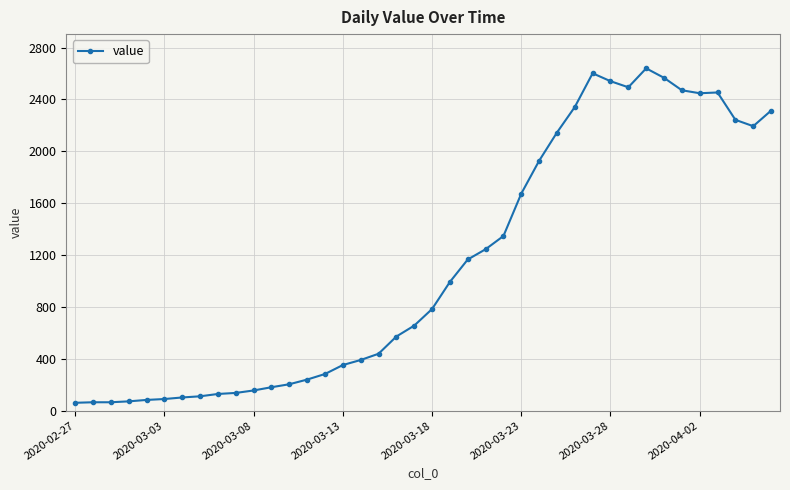

What is the maximum value shown in the chart?

2640